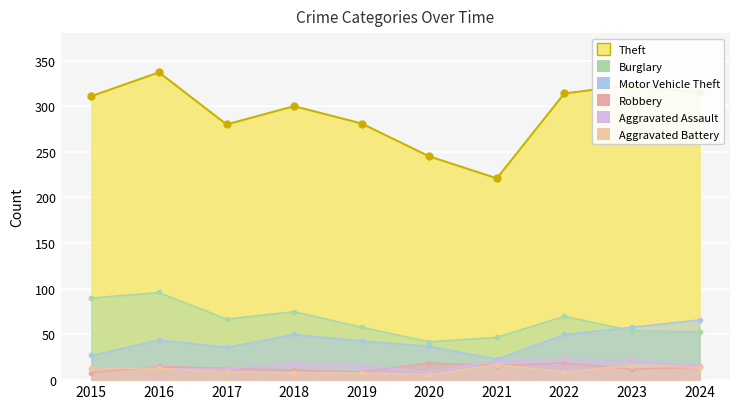

What is the sum of all Theft values?

2927